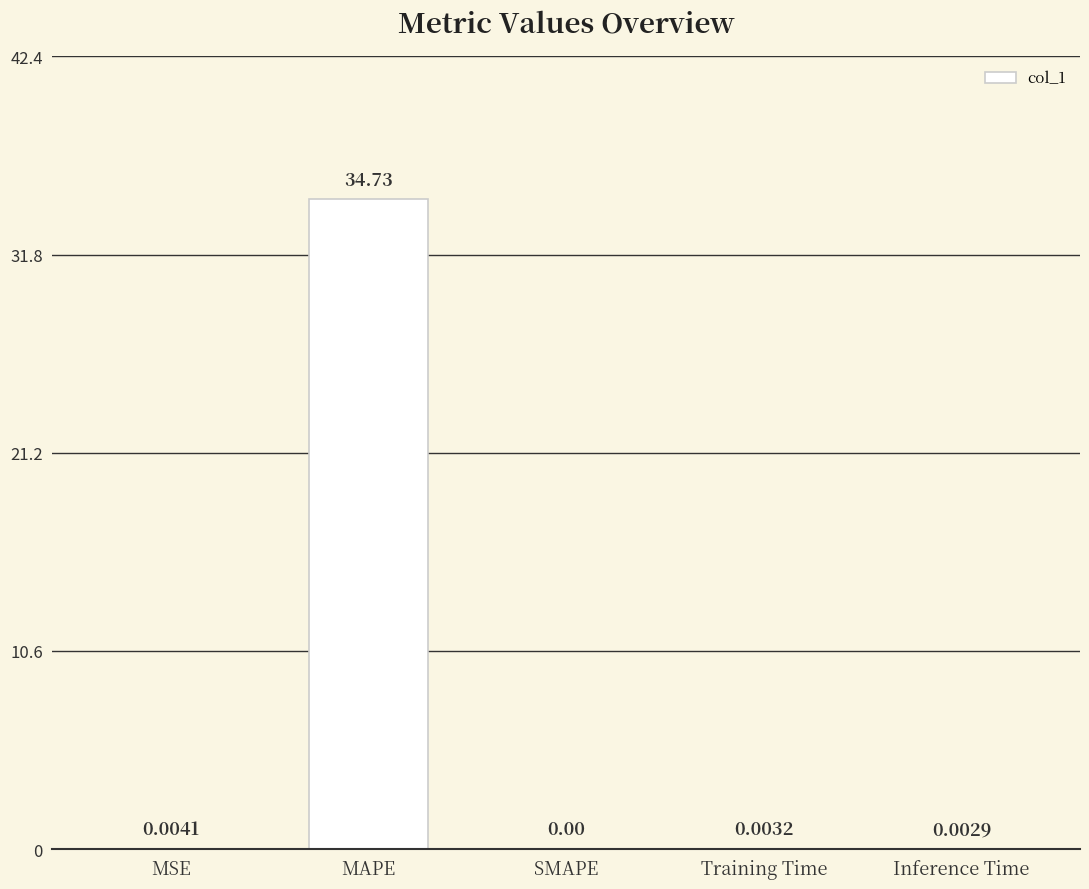

The chart shows a value of -11.3 at SMAPE. True or false?

False